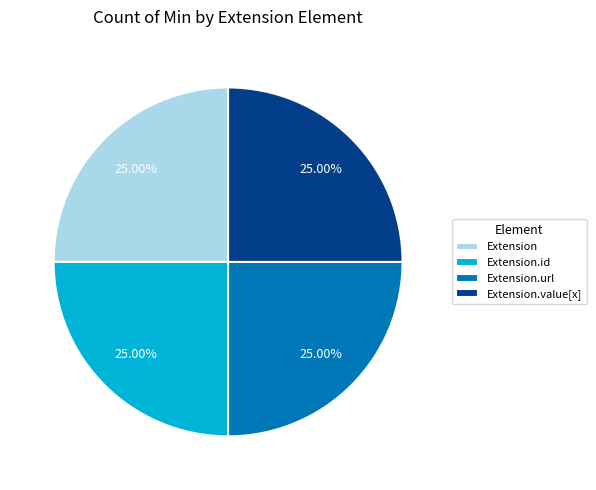

Count the number of slices in the pie.

4